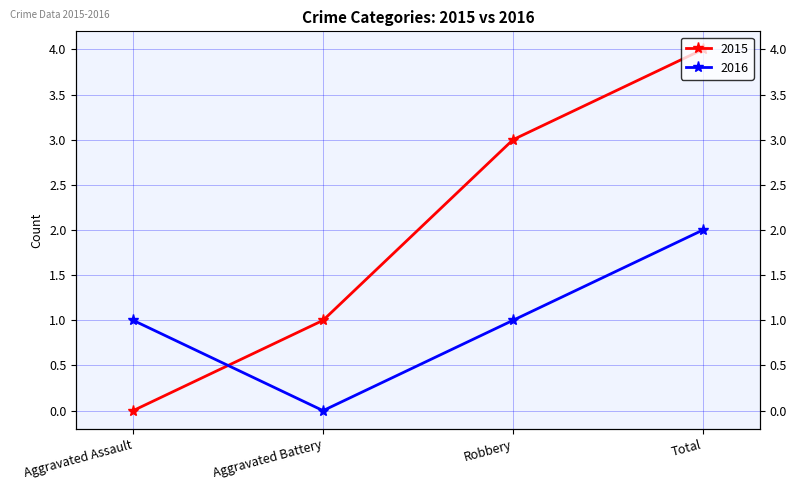

How many lines are shown in the chart?

2